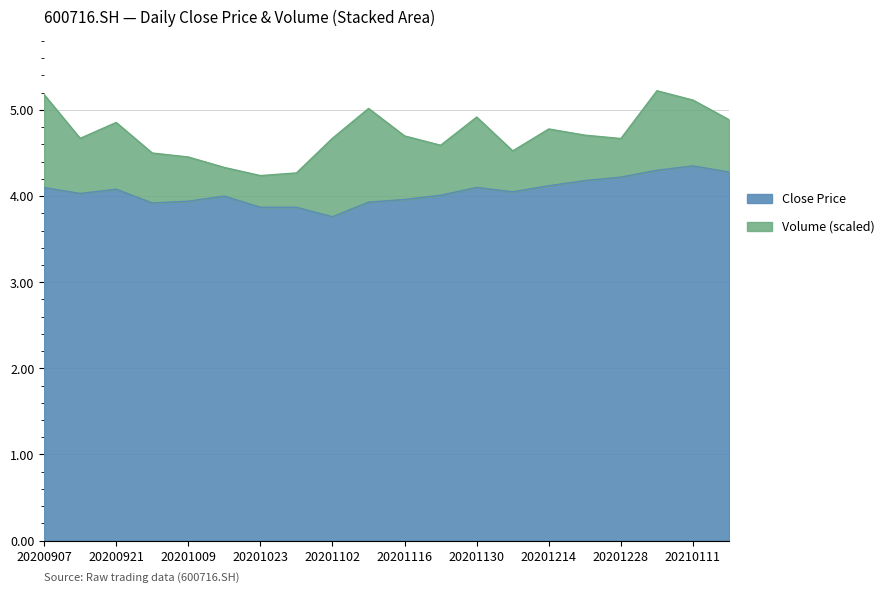

Is it true that the value at 20201009 is 3.9?

True